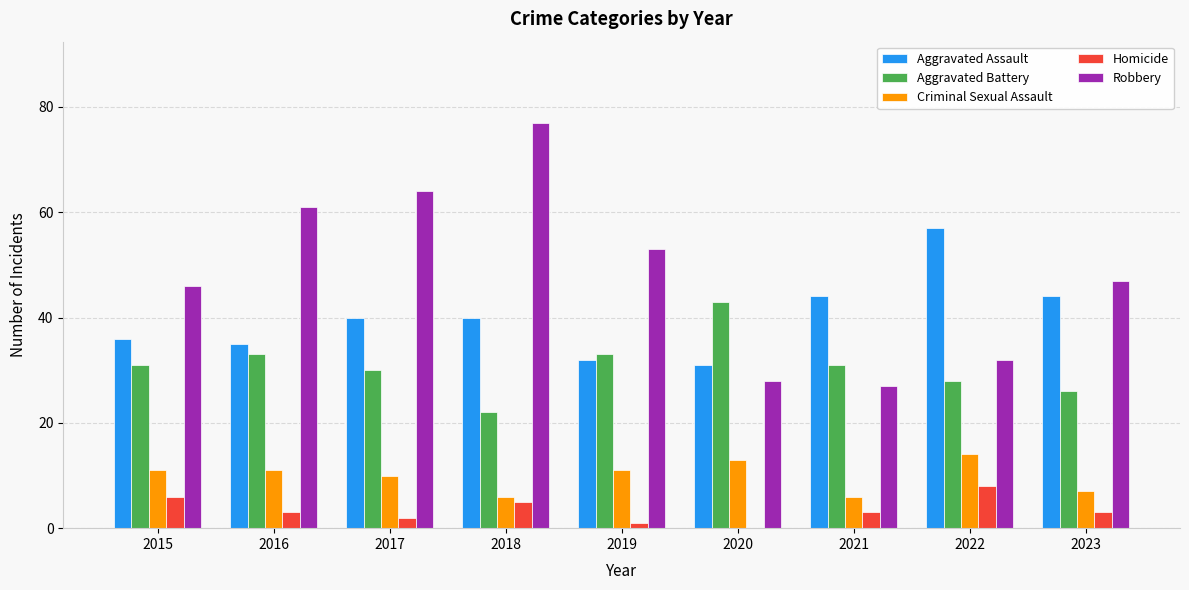

What is the average value of the Robbery series?

48